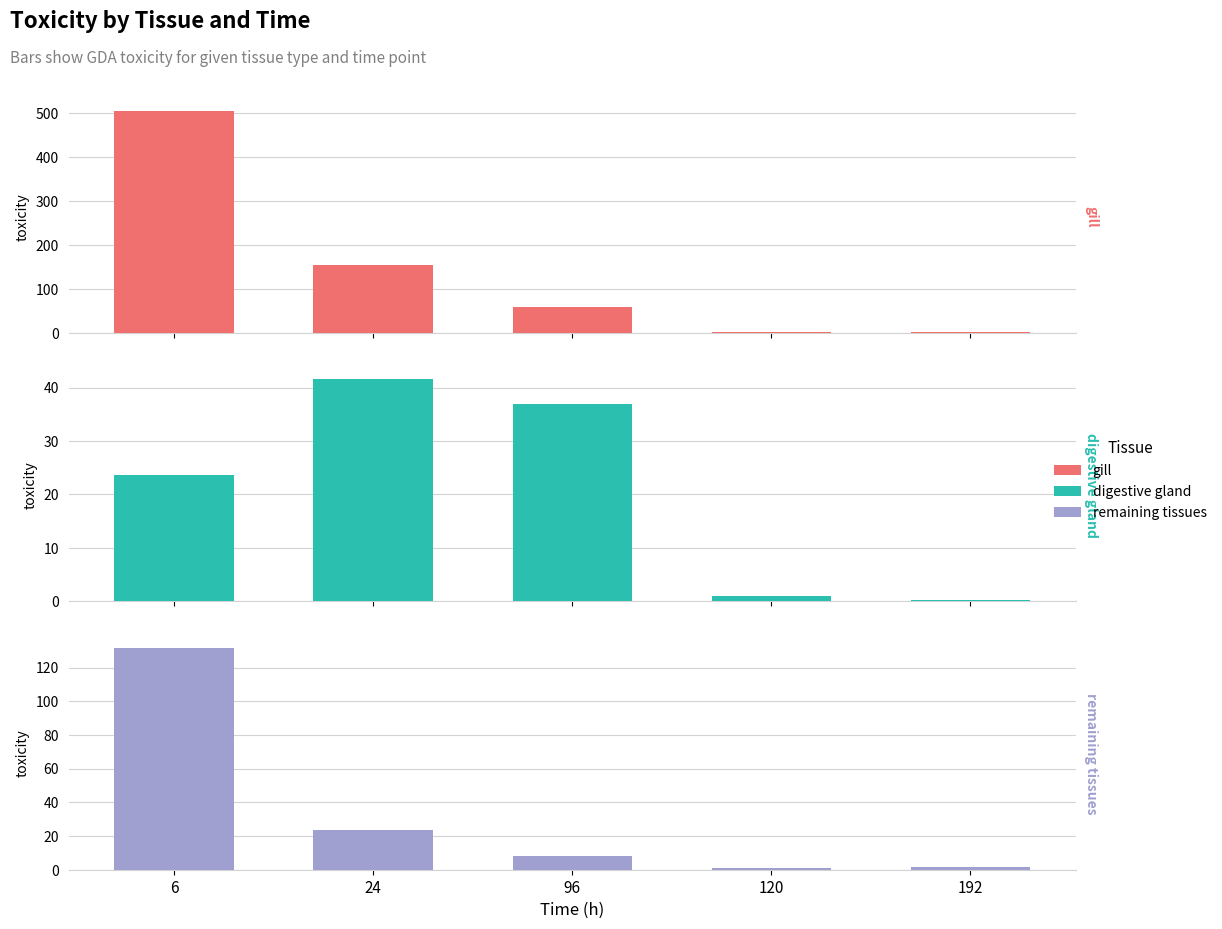

At 6, list the series in order from largest to smallest.

gill, remaining tissues, digestive gland